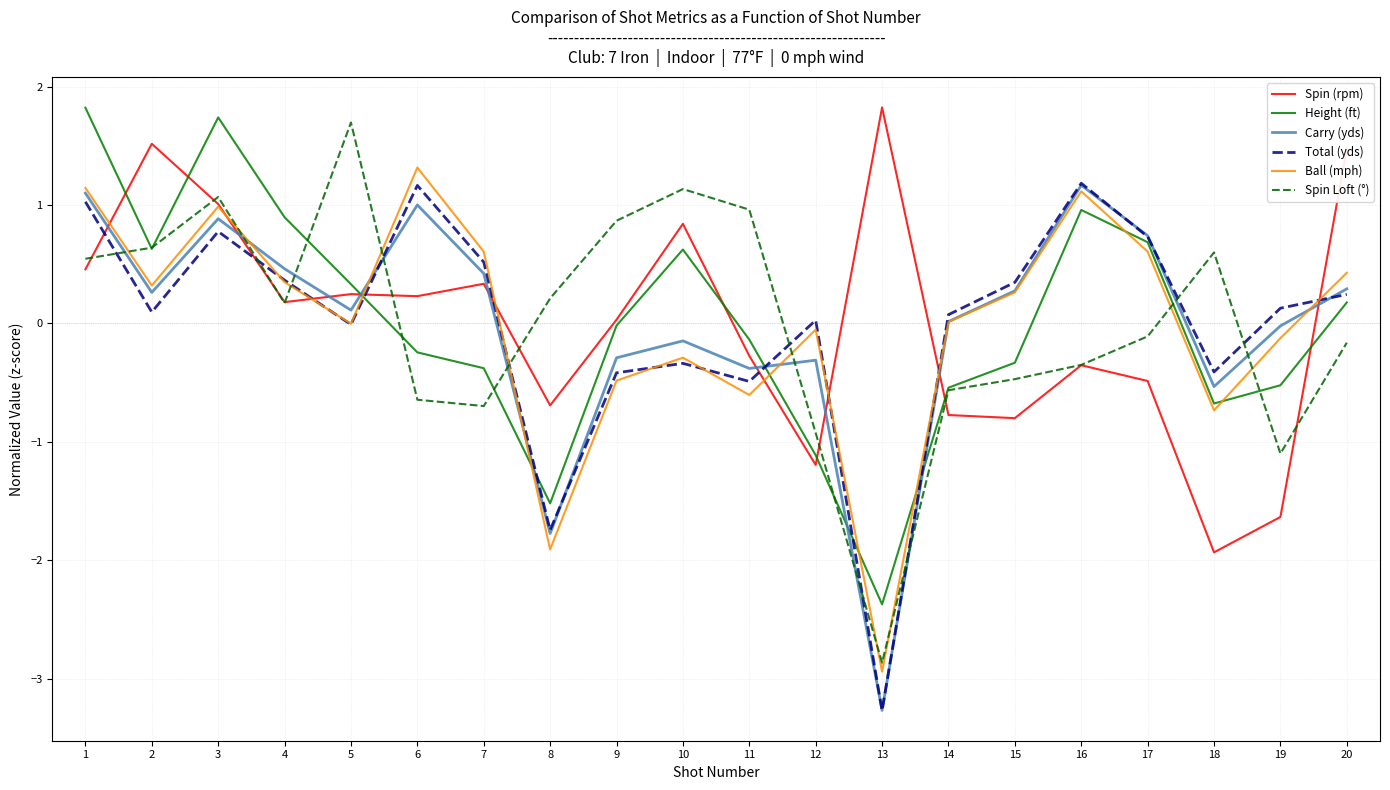

What is the lowest value of the Carry (yds) series?

-3.3